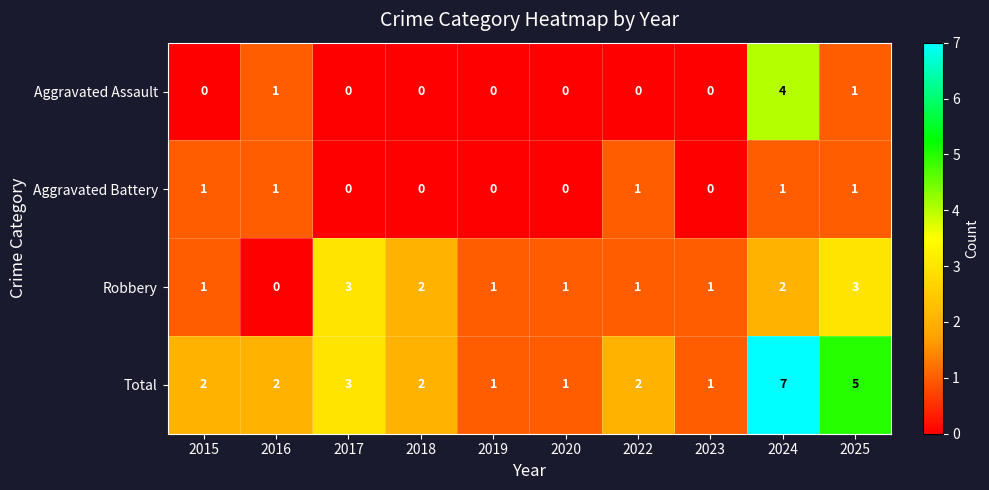

List the series in order of their peak value, highest first.

Total, Aggravated Assault, Robbery, Aggravated Battery